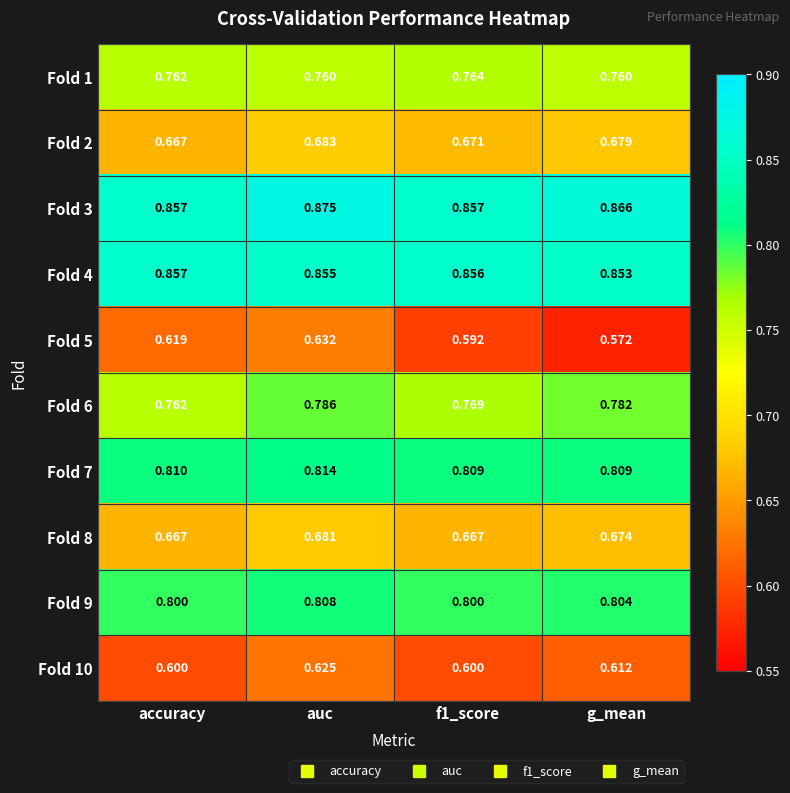

Is the value of Fold 10 at auc greater than the value of Fold 5 at f1_score?

Yes